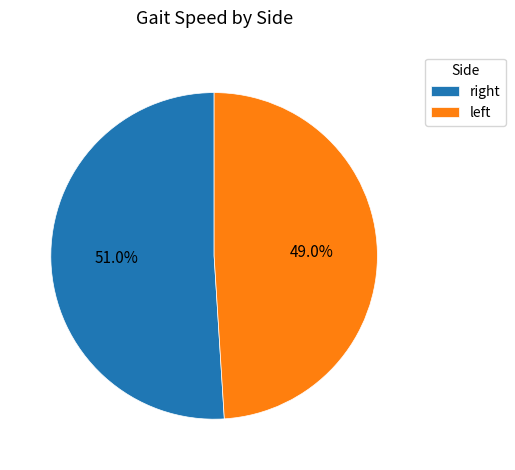

To the nearest percent, what is the average slice percentage?

50%